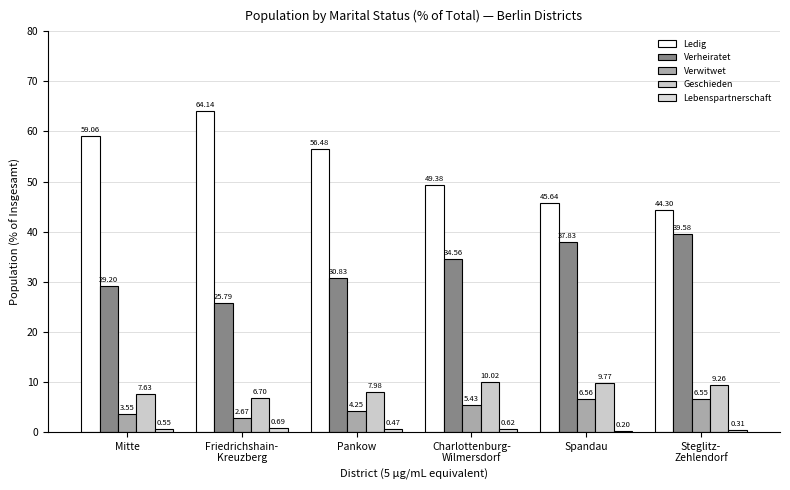

At which category is the sum across all series the highest?

Mitte